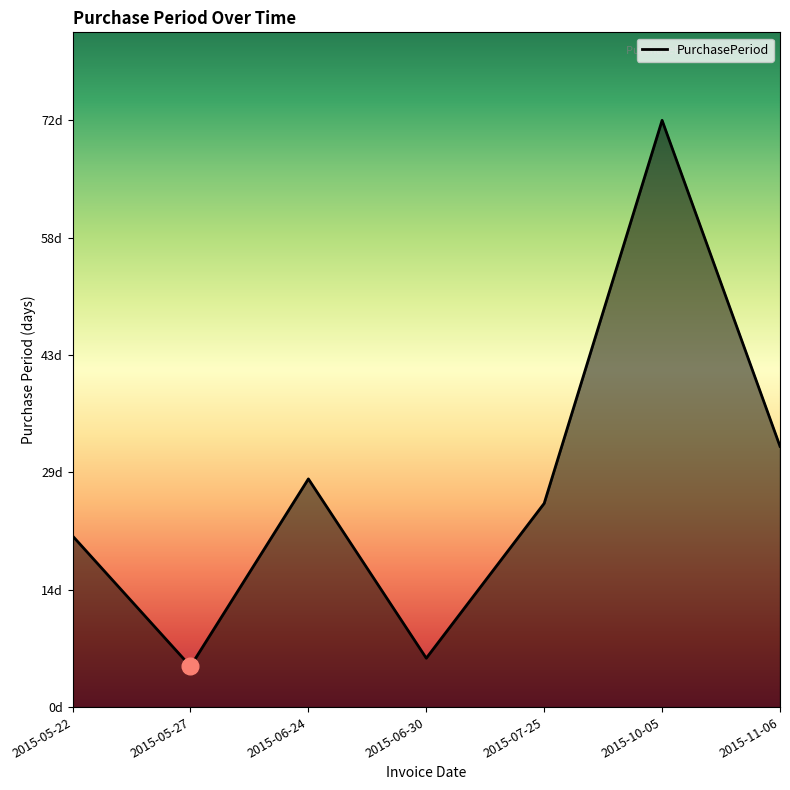

Which has a higher value, 2015-06-30 or 2015-05-27?

2015-06-30